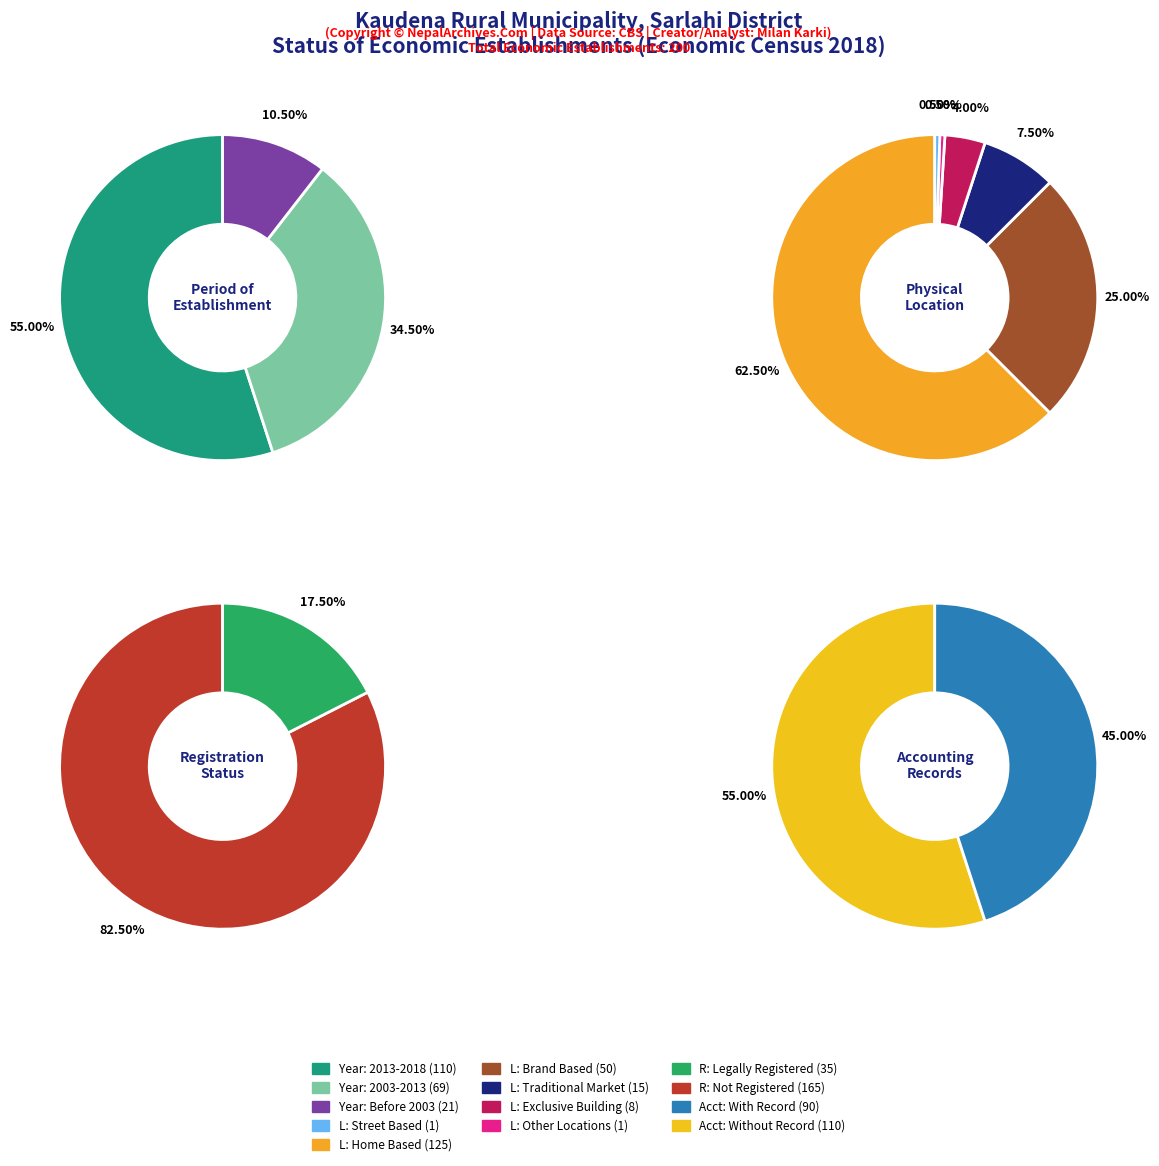

Does 4 represent more than half of the total?

No